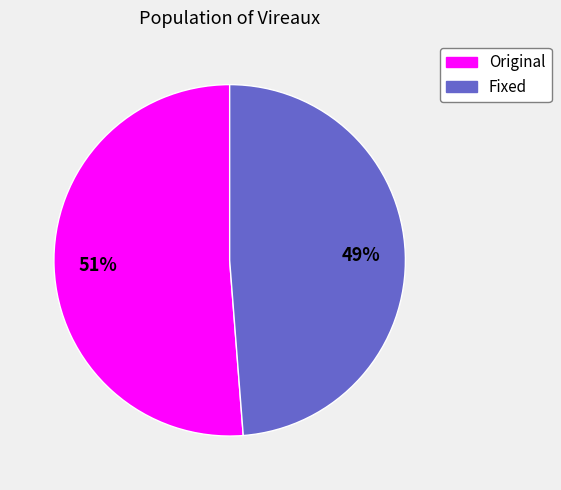

How many segments does this pie chart have?

2